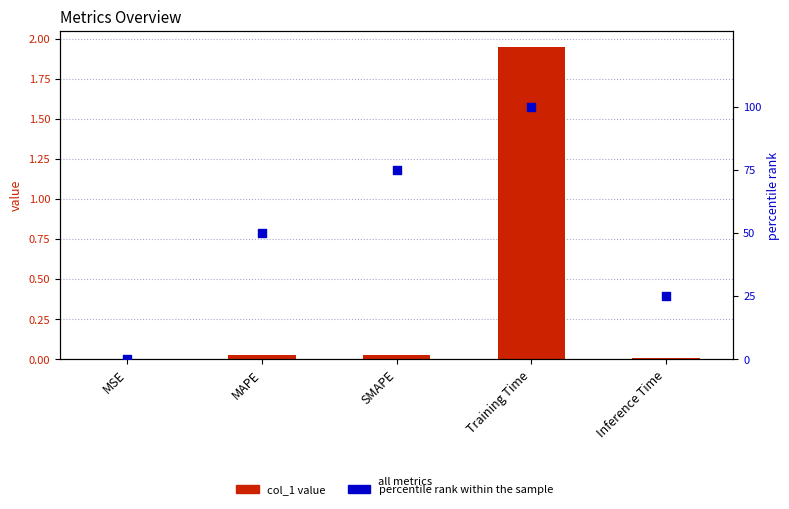

What are all the series names shown in the legend?

col_1 value, percentile rank within the sample